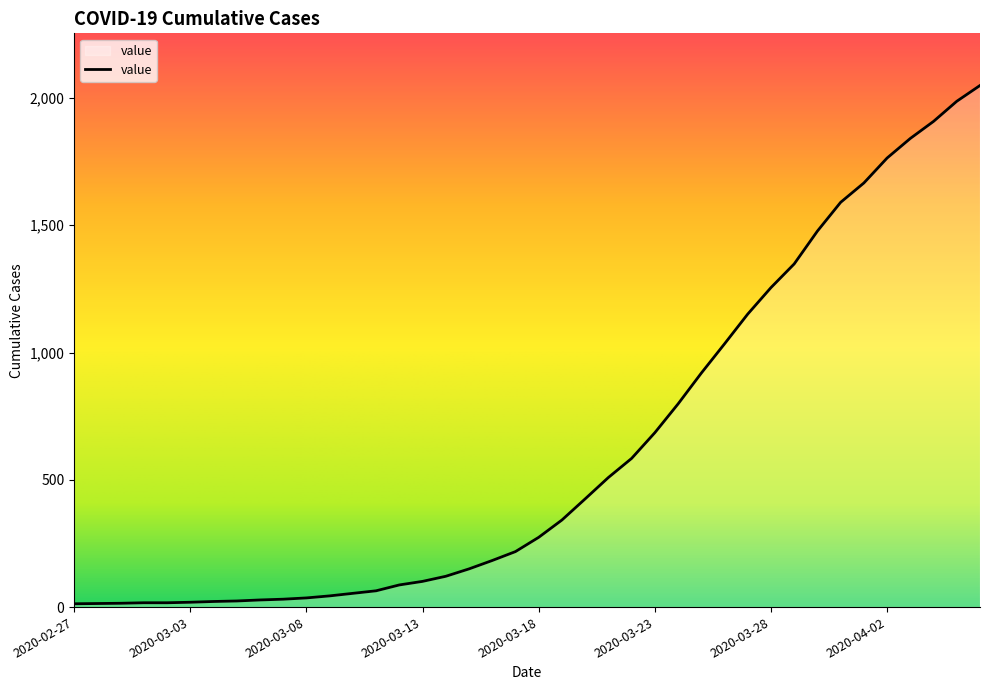

What is the difference between the maximum and minimum values?

2036